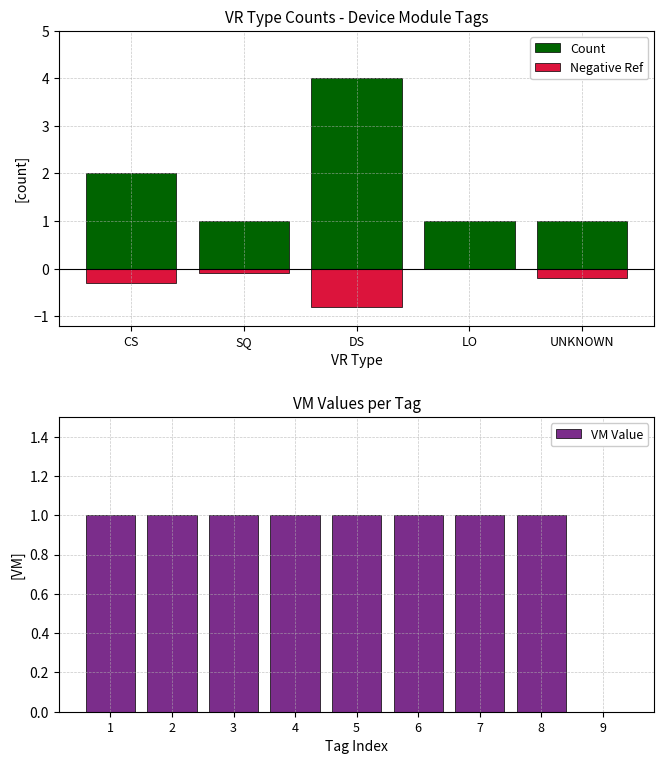

How many values are between 1 and 2?

8